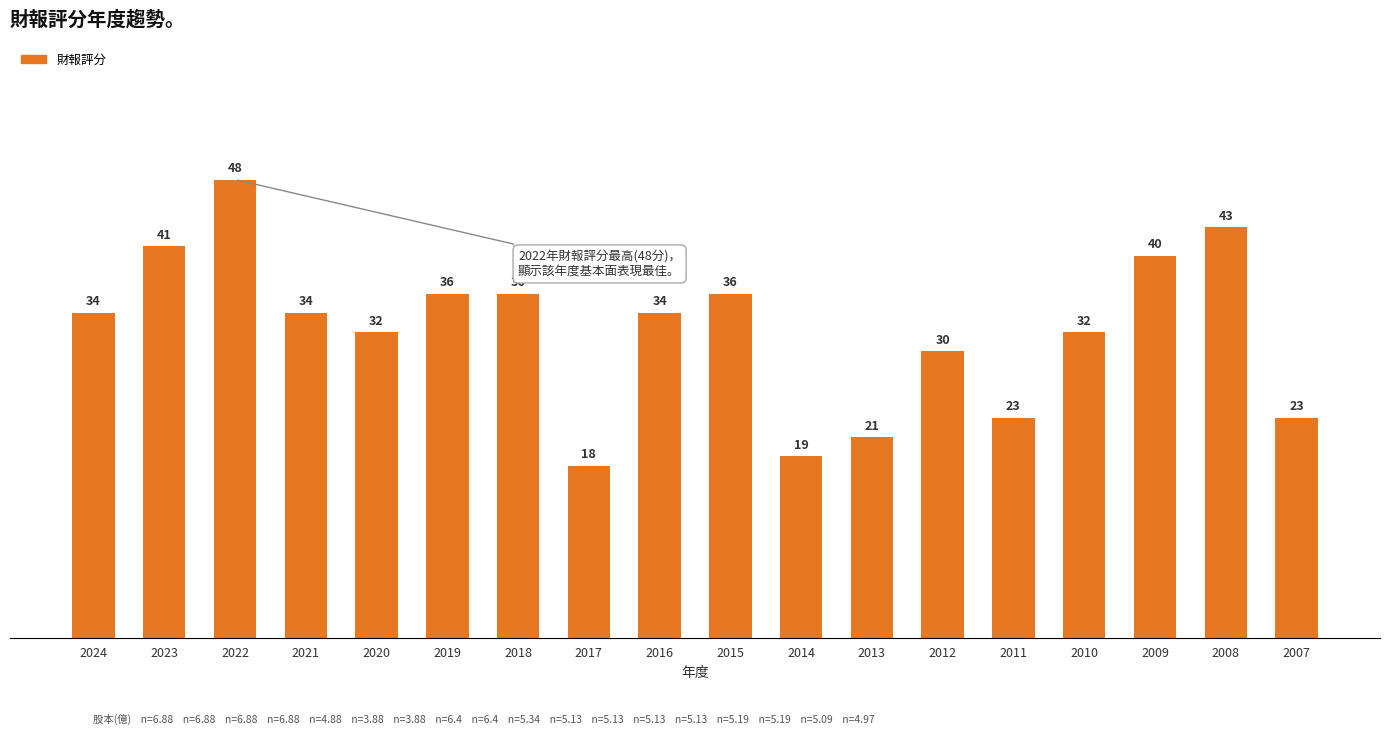

Approximately how many times larger is the value at 2018 compared to 2020?

1.1